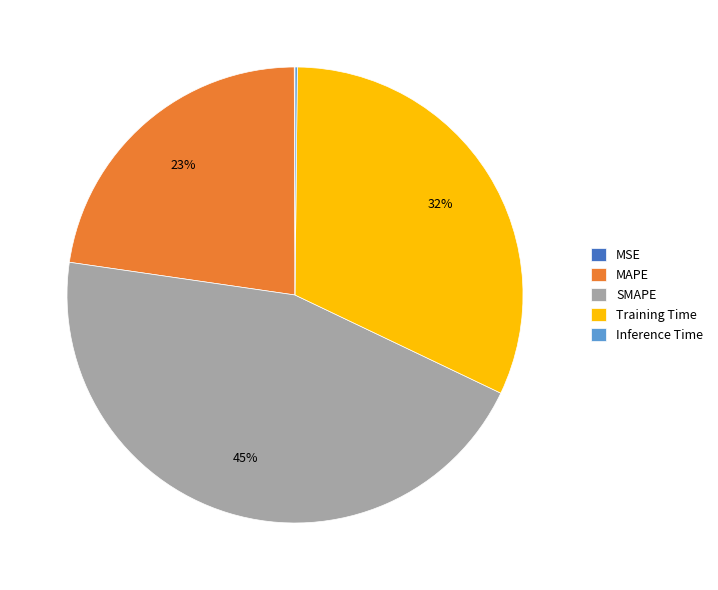

To the nearest percent, what percentage of the pie is SMAPE?

45%